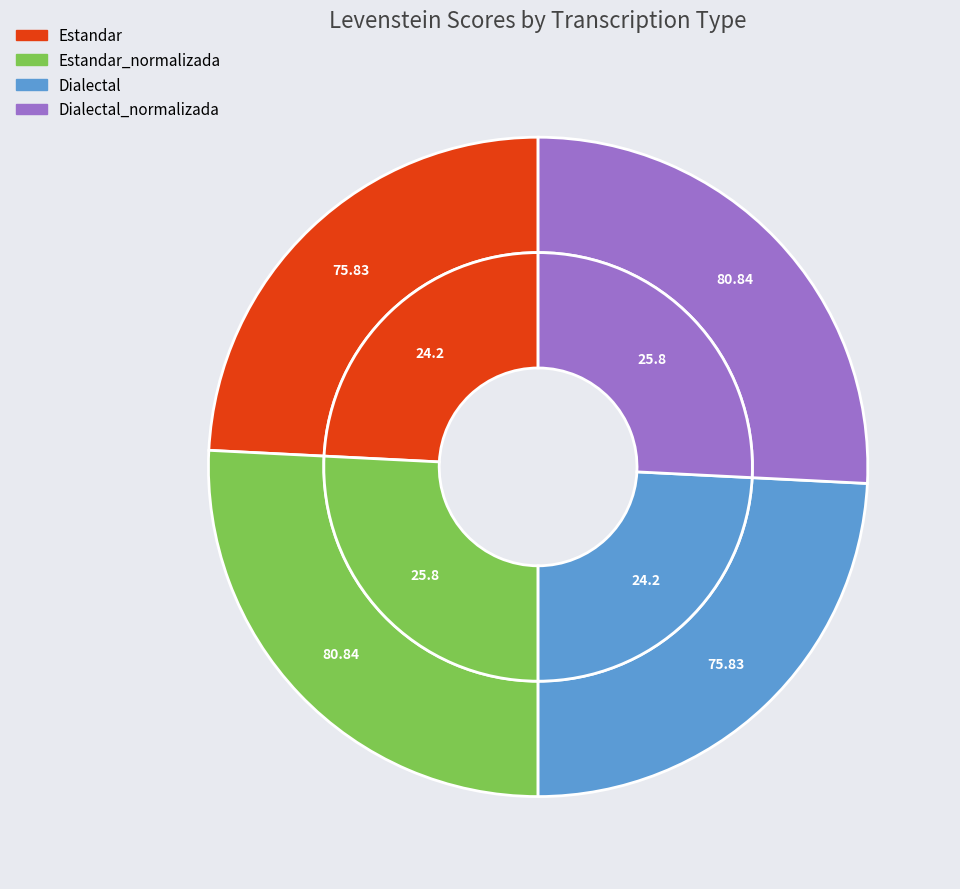

What percentage is the Estandar_normalizada slice, to the nearest percent?

26%